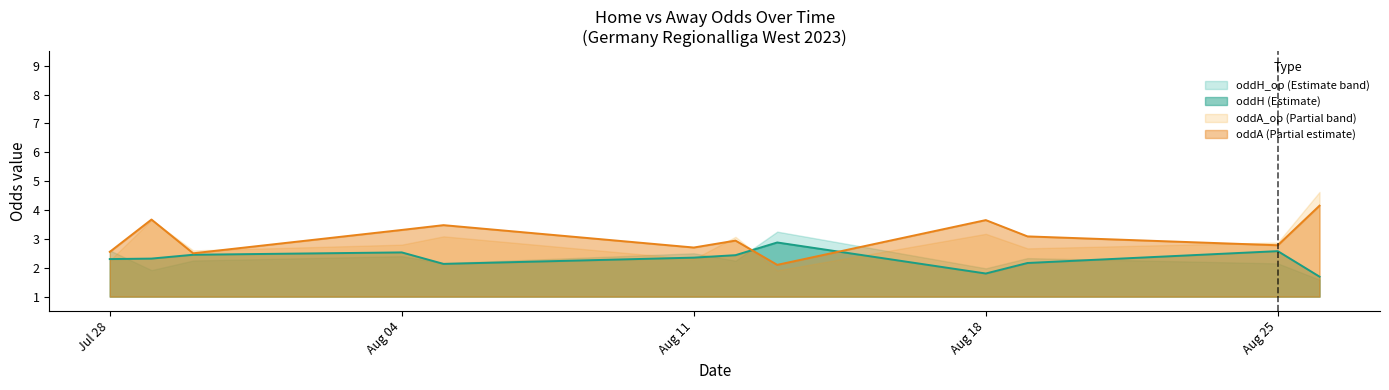

Which has a higher value, 4 or 7?

7